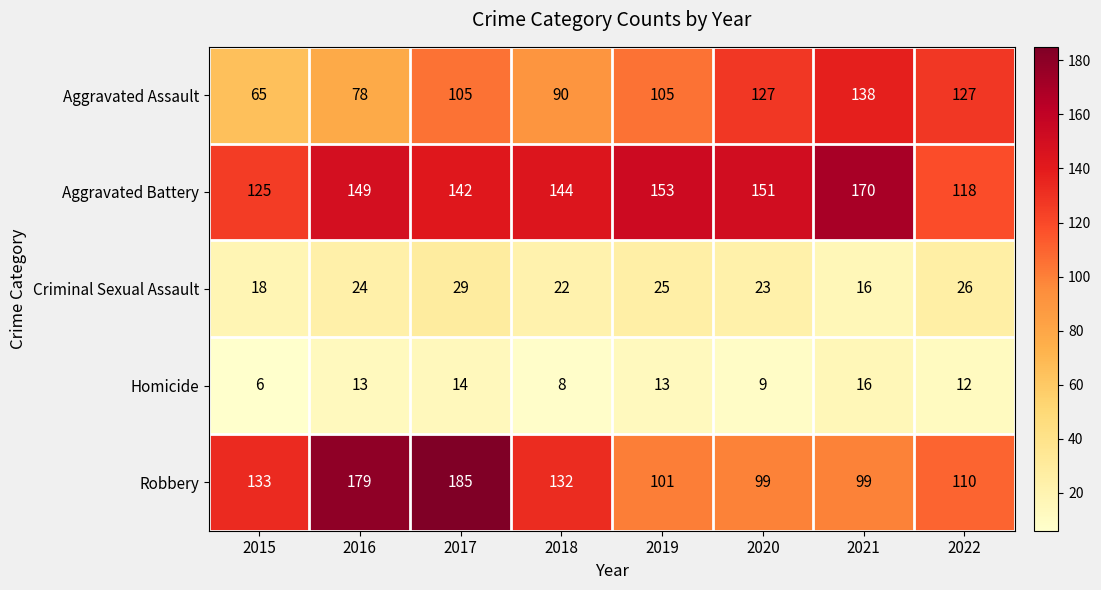

The Homicide series shows 16 at 2021. True or false?

True